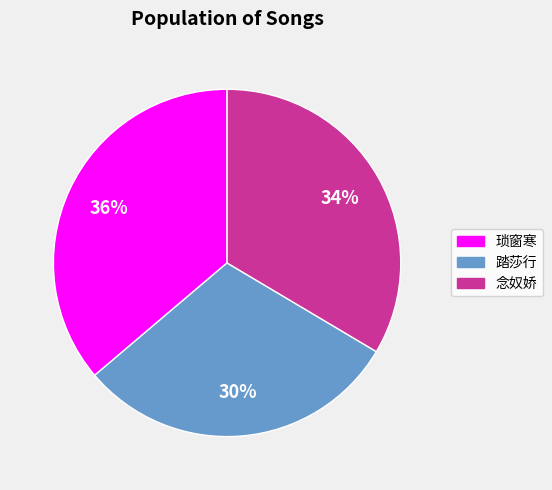

To the nearest percent, what is the average slice percentage?

33%